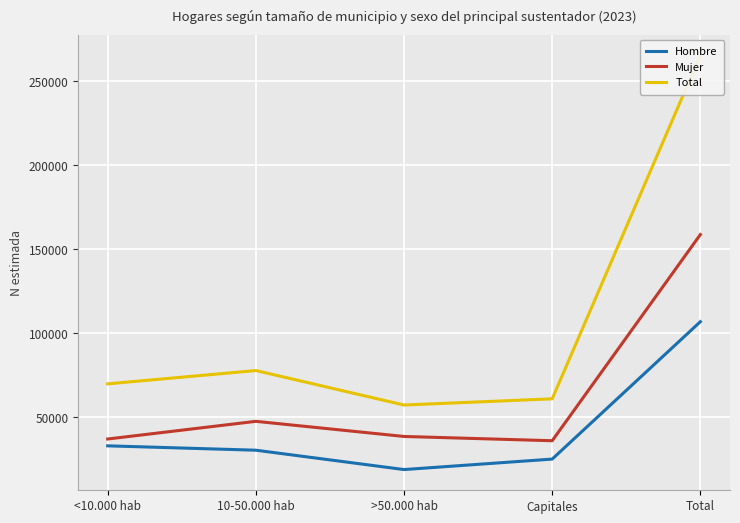

What is the sum of the Hombre values at >50.000 hab and <10.000 hab?

51559